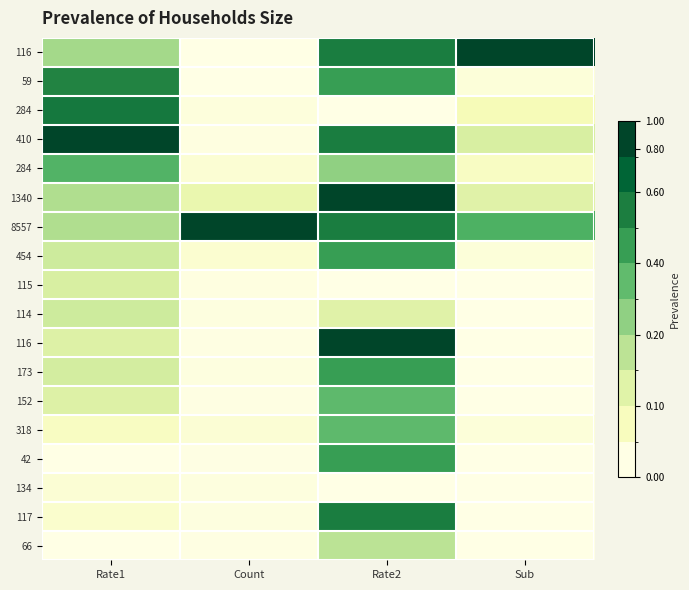

Which has a higher value, Count or Rate1?

Rate1